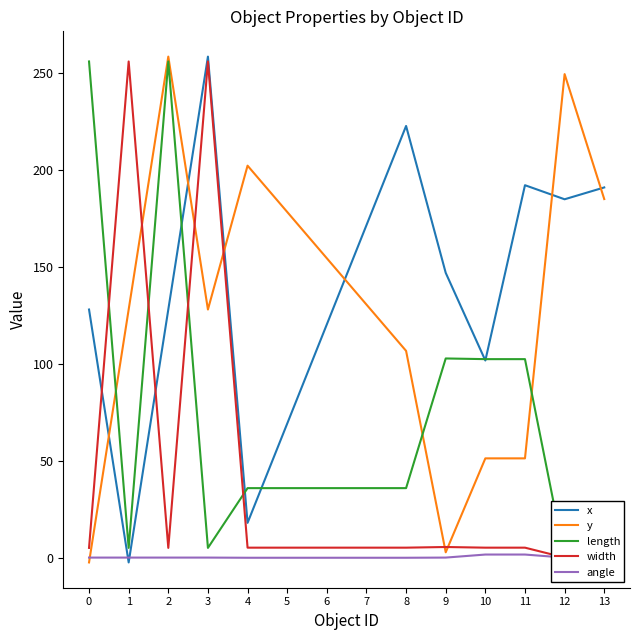

How many interior local peaks does the y series have?

3